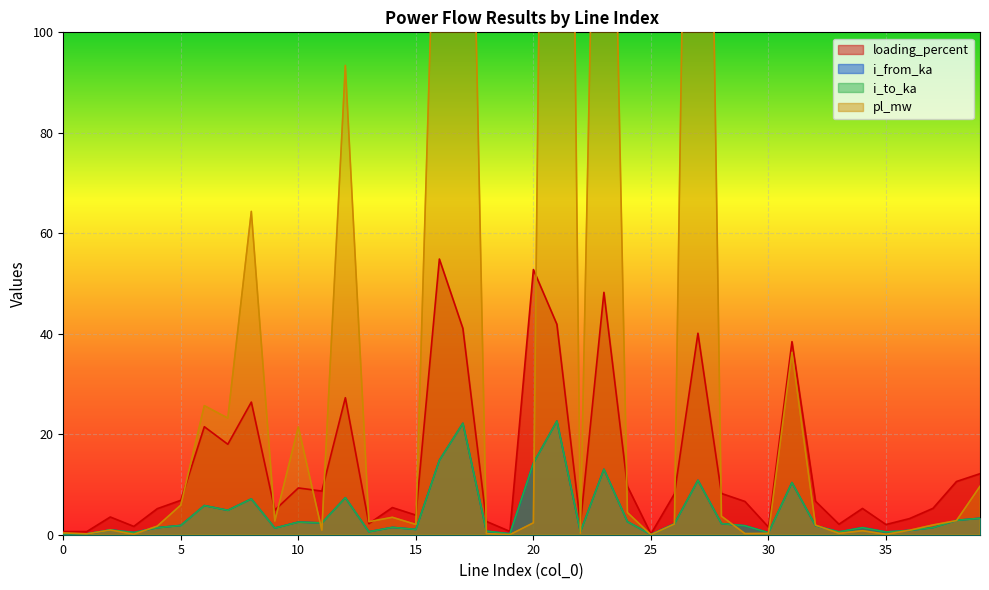

How many lines are shown in the chart?

4